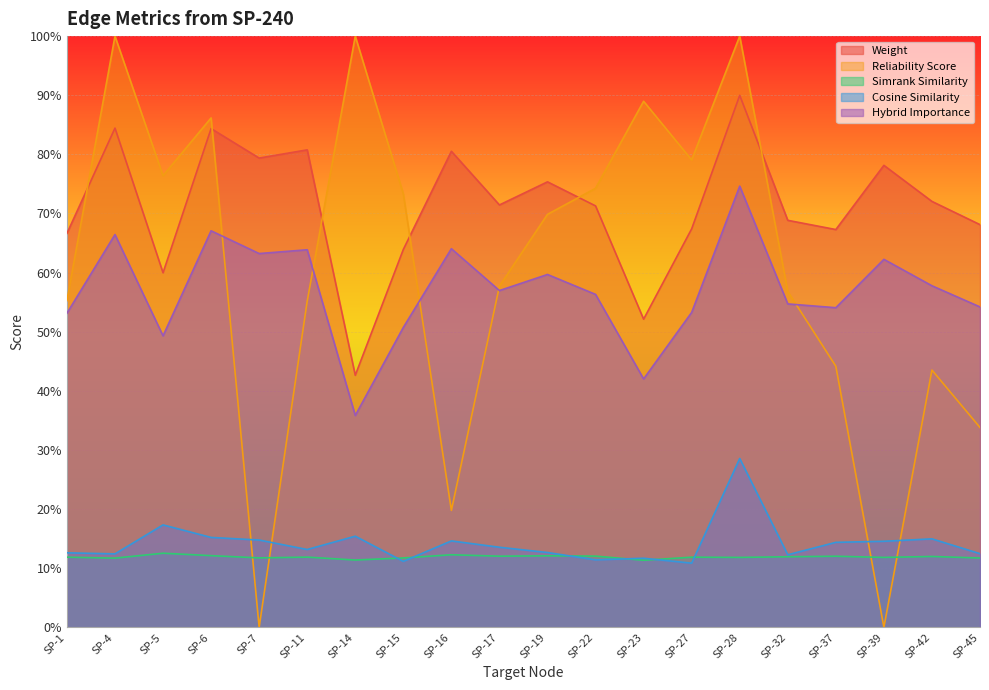

Which series has the widest spread of values?

Reliability Score